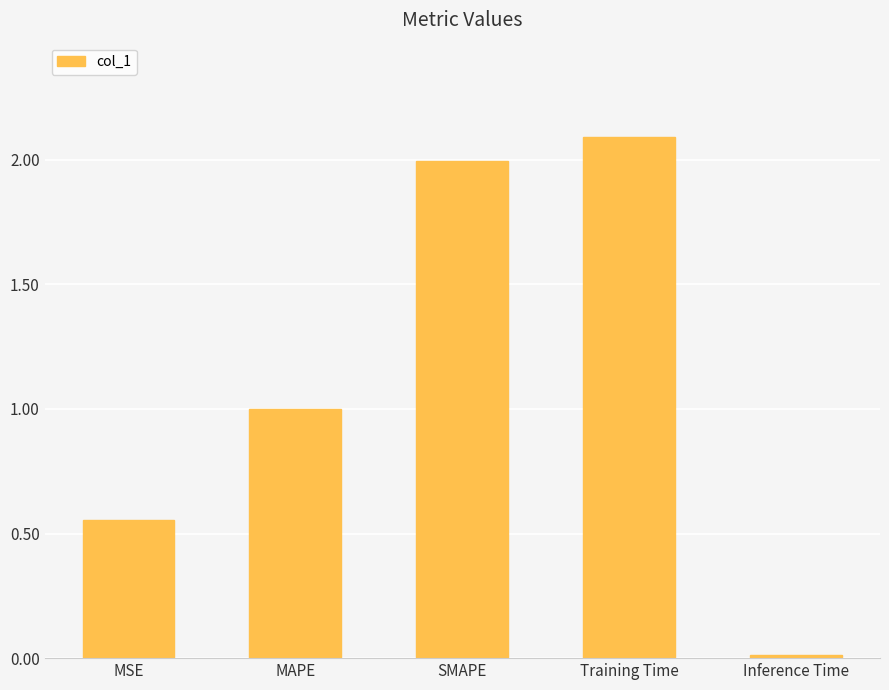

What value does the data have at SMAPE?

2.0